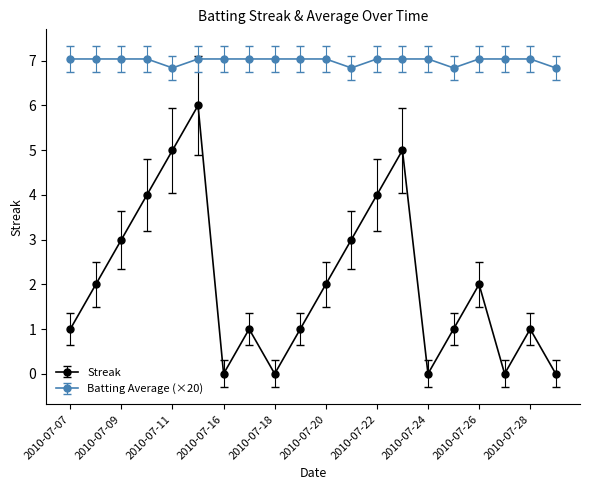

What are all the series names shown in the legend?

Streak, Batting Average (×20)